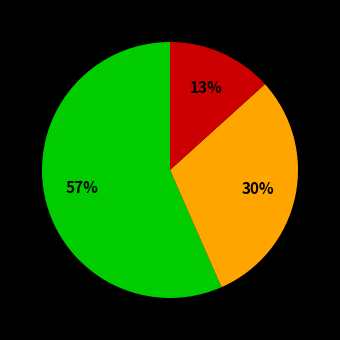

How many segments does this pie chart have?

3